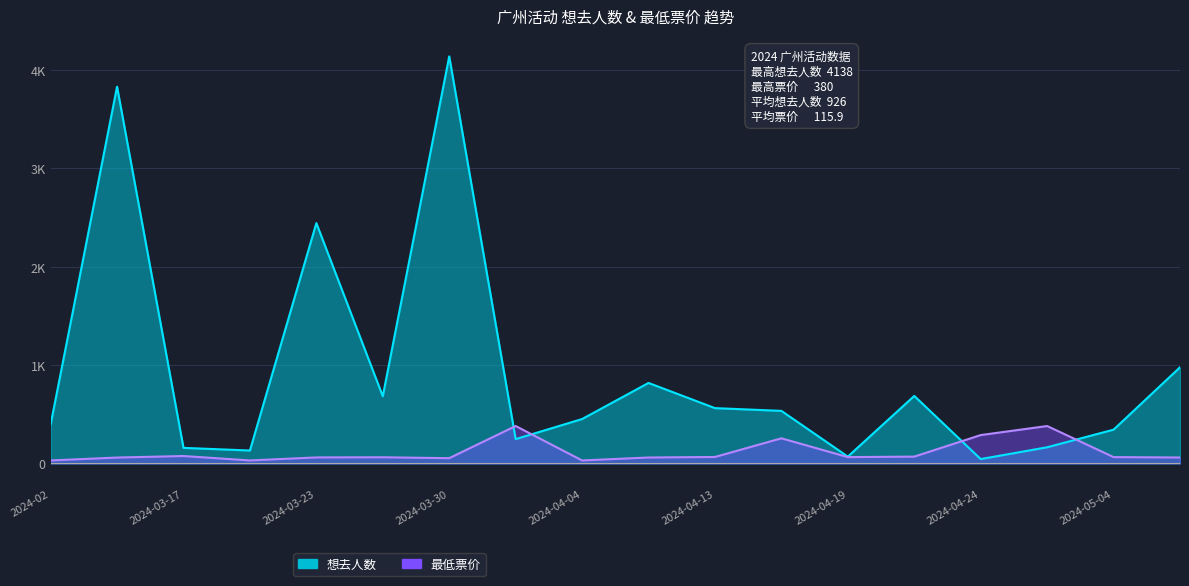

True or false: 想去人数 has more than 1 interior local peaks.

True